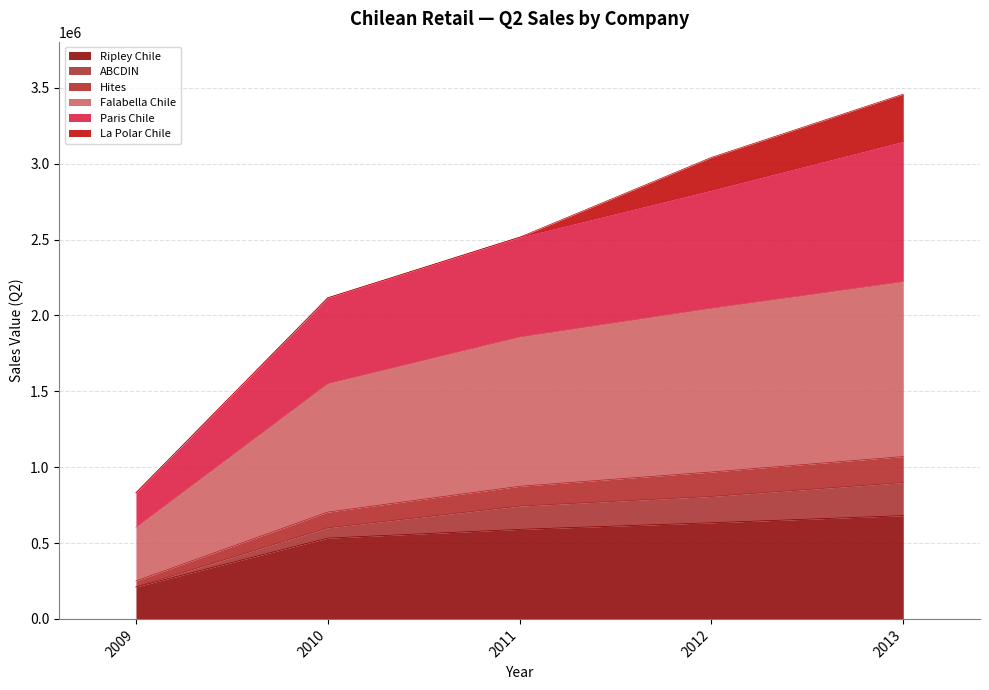

What are all the series names shown in the legend?

Ripley Chile, ABCDIN, Hites, Falabella Chile, Paris Chile, La Polar Chile